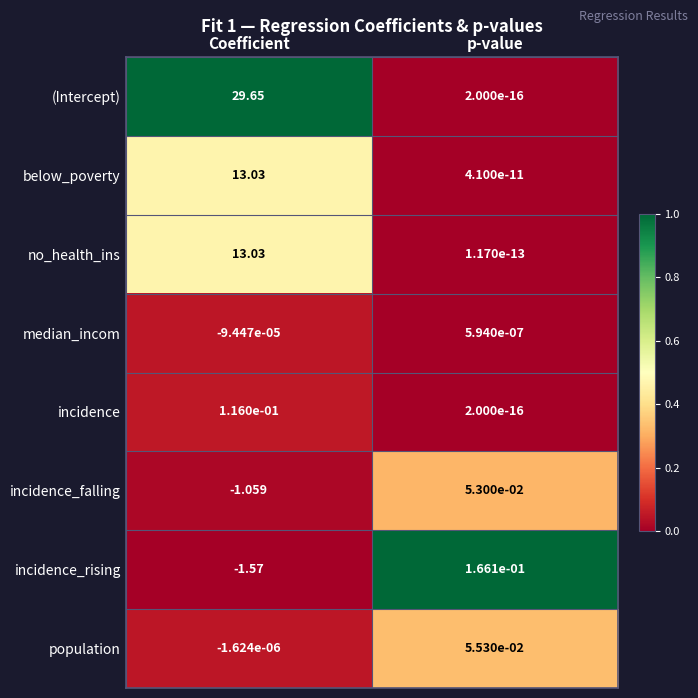

At which label does median_incom reach its minimum?

Coefficient